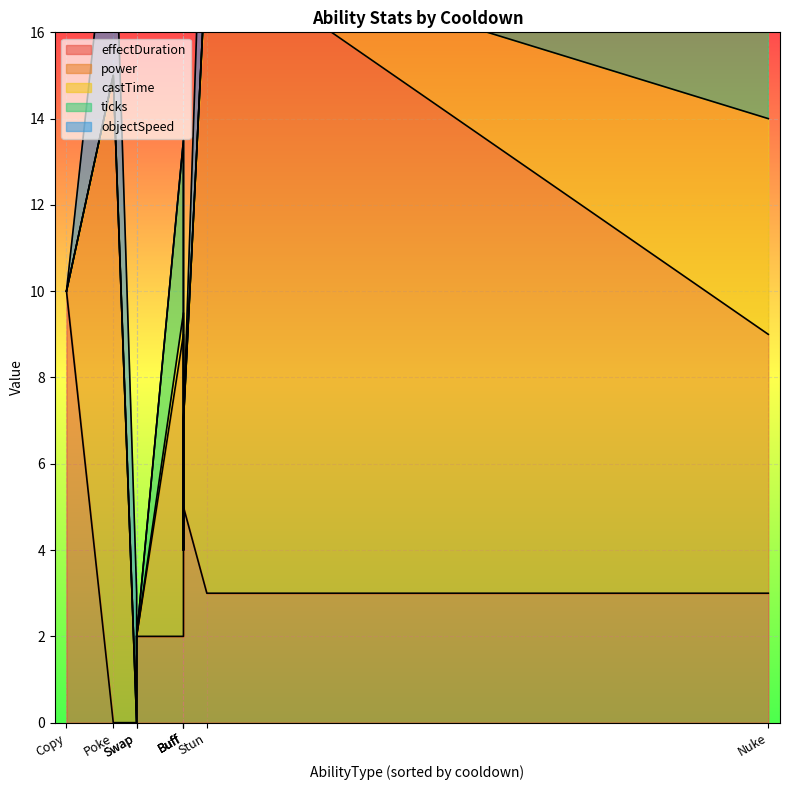

At Copy, list the series in order from smallest to largest.

power, castTime, ticks, objectSpeed, effectDuration